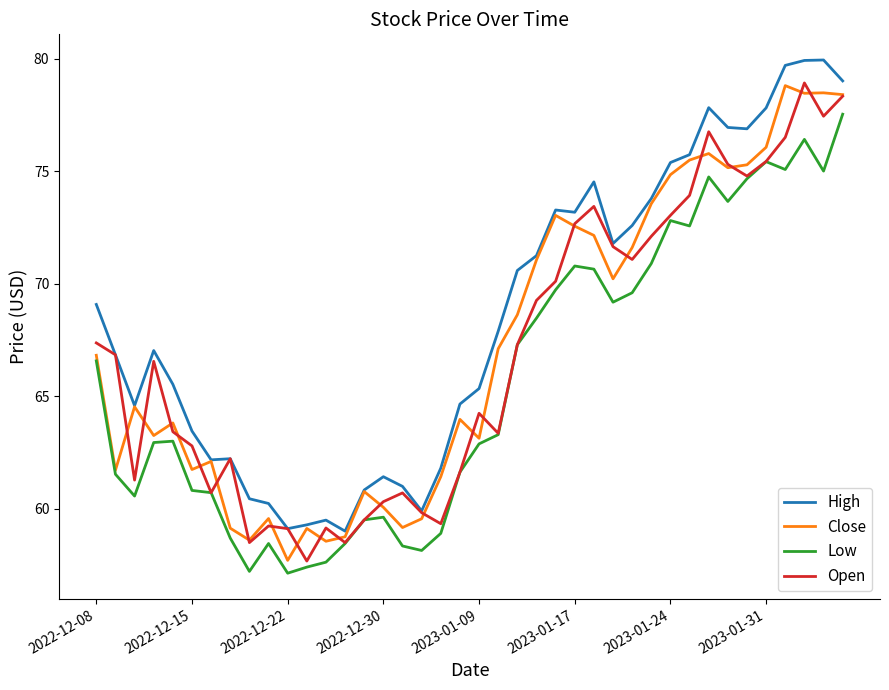

What is the difference between the second highest and second lowest values in the Low series?

19.2